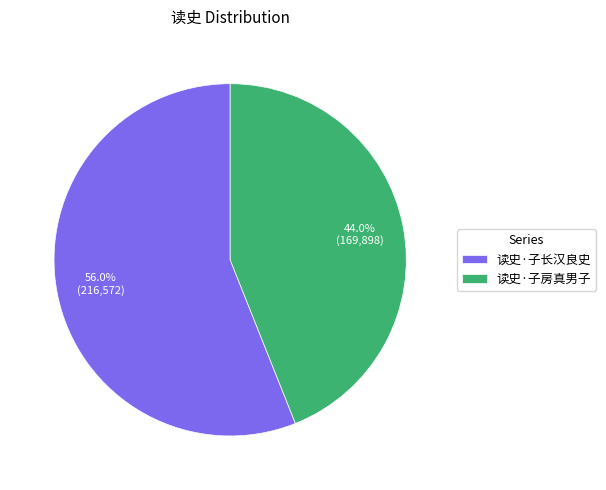

Which has a higher value, 读史·子长汉良史 or 读史·子房真男子?

读史·子长汉良史